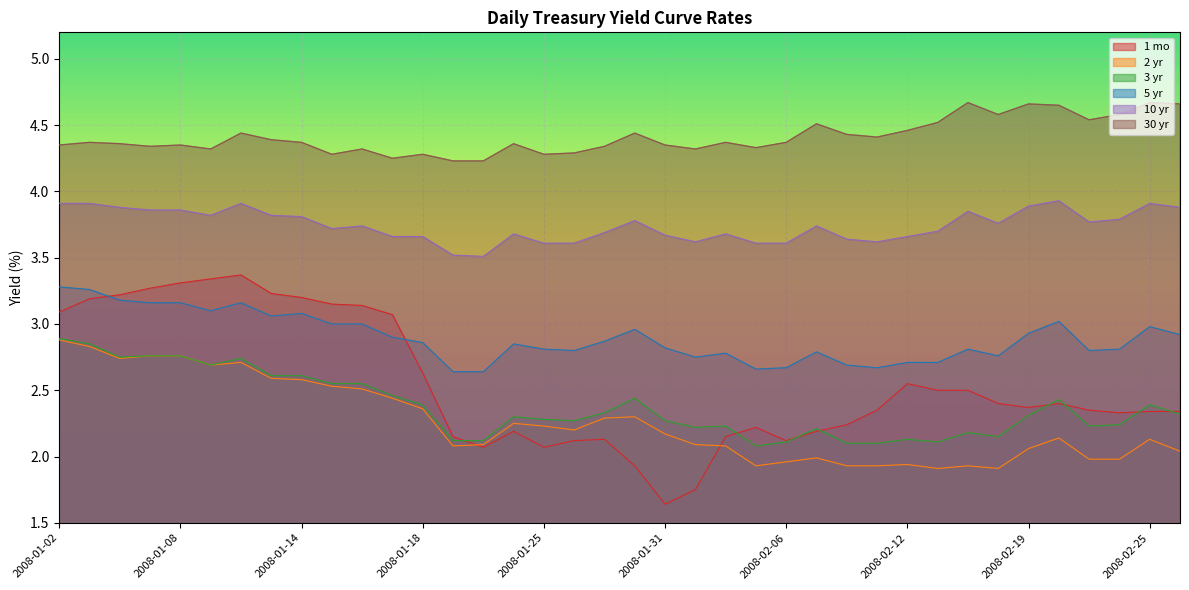

How many interior local peaks does the 2 yr series have?

8